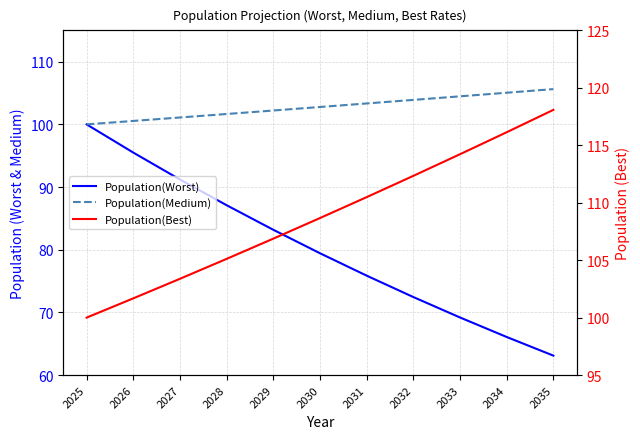

What is the total value across all series at 2030?

290.9